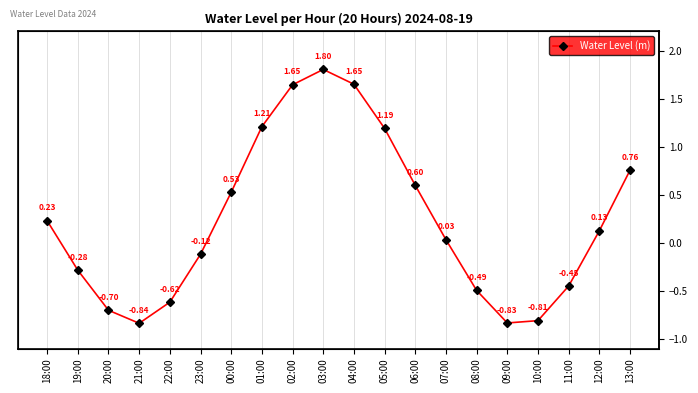

Between 11:00 and 06:00, which is larger?

06:00